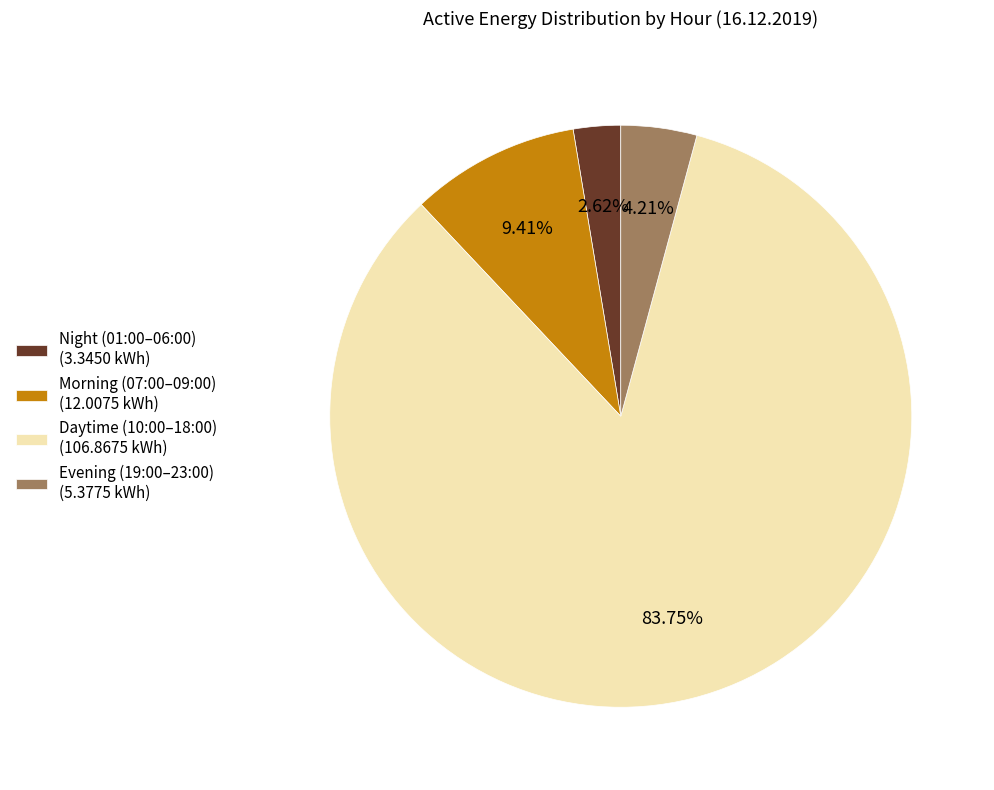

Which slice is the smallest?

Night (01:00–06:00) (3.3450 kWh)